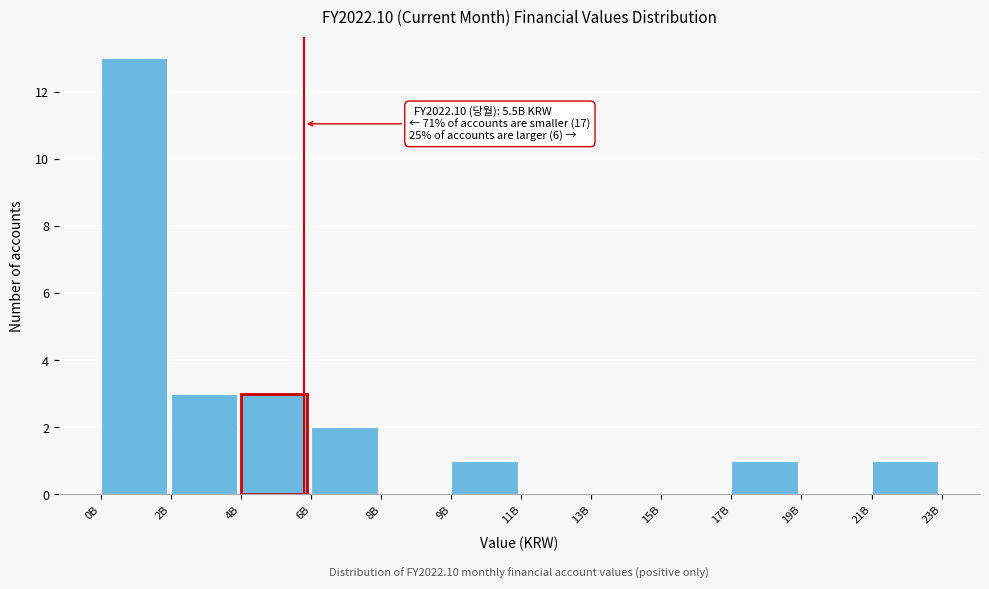

Reading left to right, extract all data points from this chart.

0B=13	2B=3	4B=3	6B=2	8B=0	9B=1	11B=0	13B=0	15B=0	17B=1	19B=0	21B=1